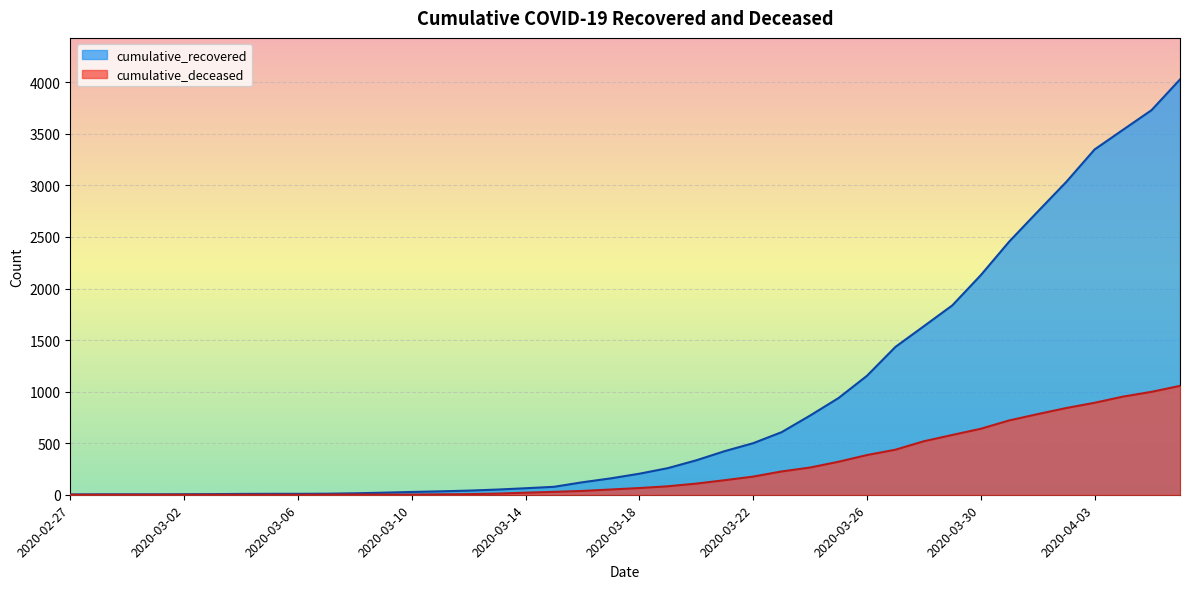

The cumulative_deceased series shows 2 at 2020-03-12. True or false?

False